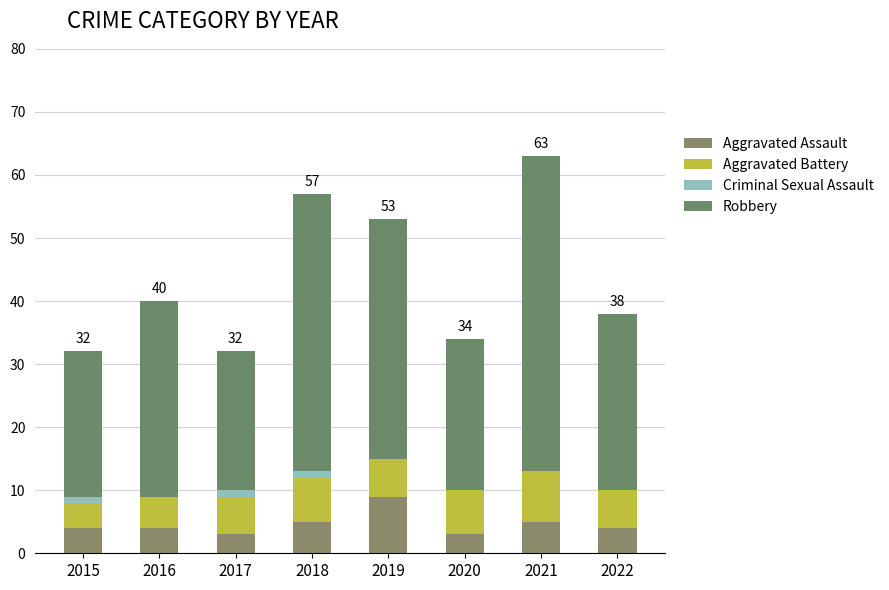

Which has a higher value, 2016 or 2015?

2016